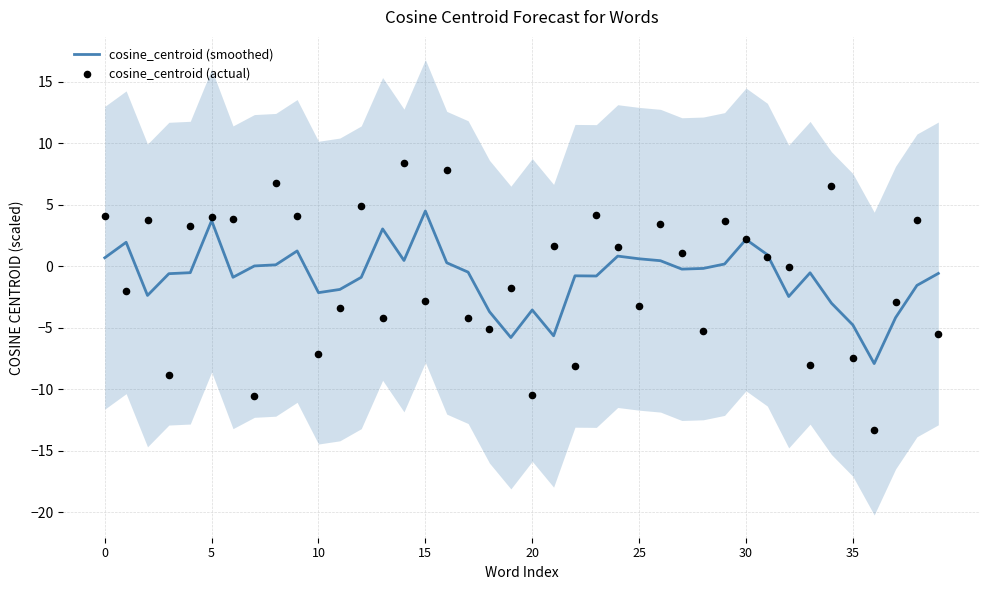

At how many categories does at least one series exceed 6?

4